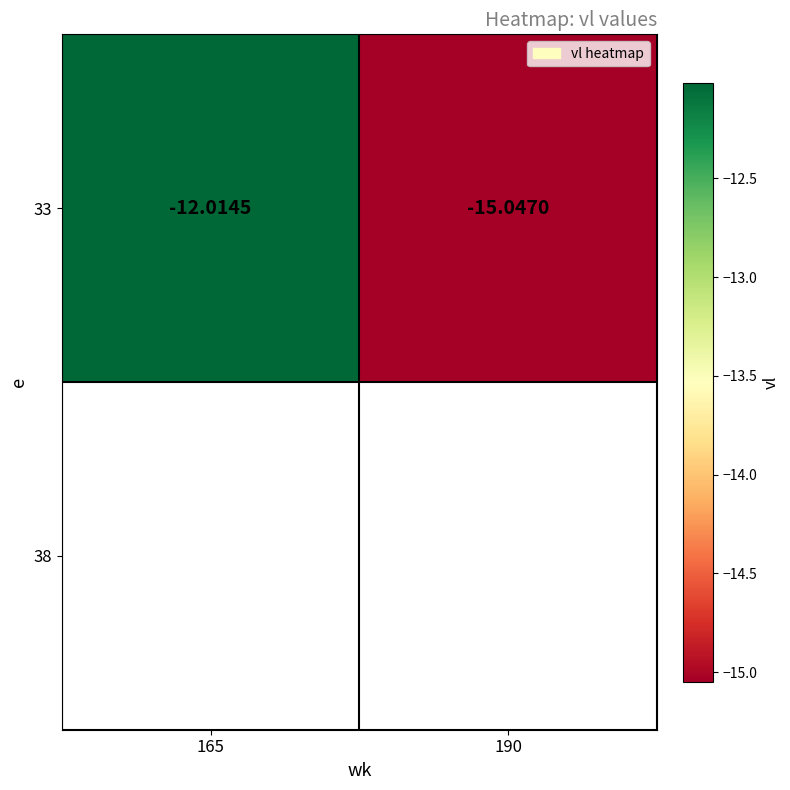

Rank the categories by value from lowest to highest.

190, 165